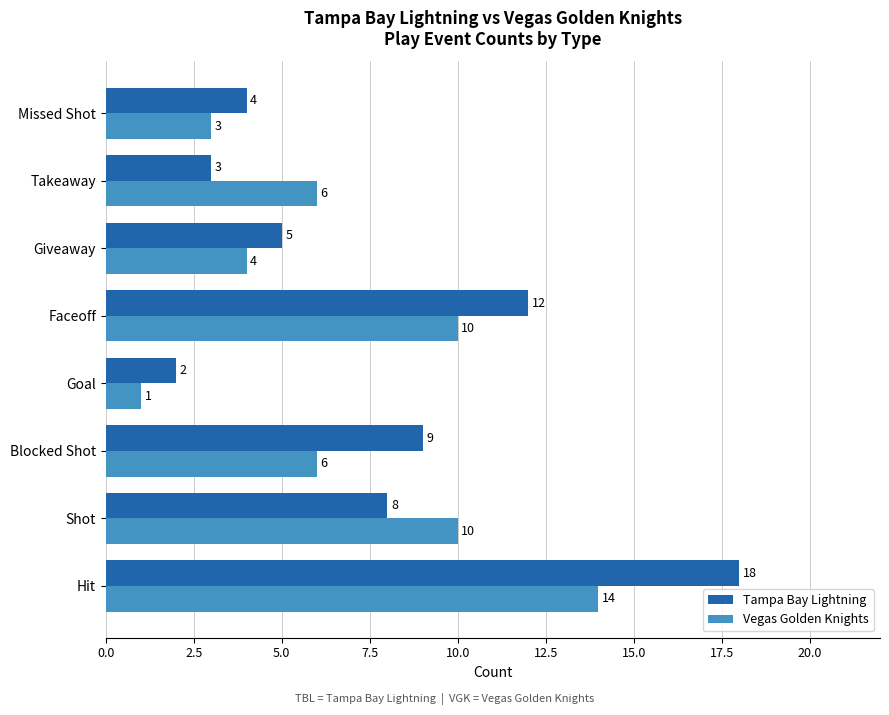

Which label corresponds to the largest value in the chart?

Hit